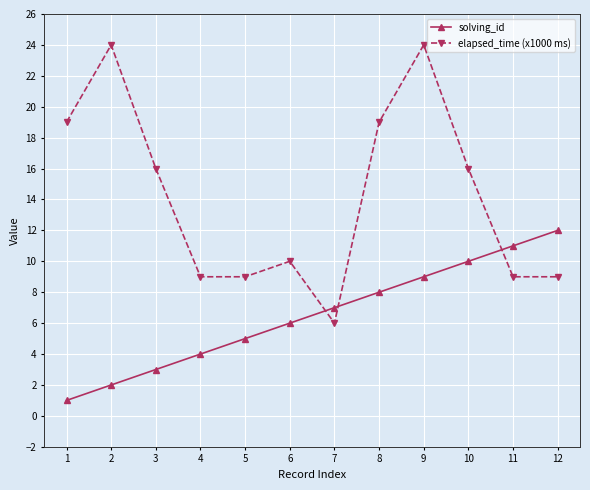

What is the difference between the maximum and minimum values in the elapsed_time (x1000 ms) series?

18